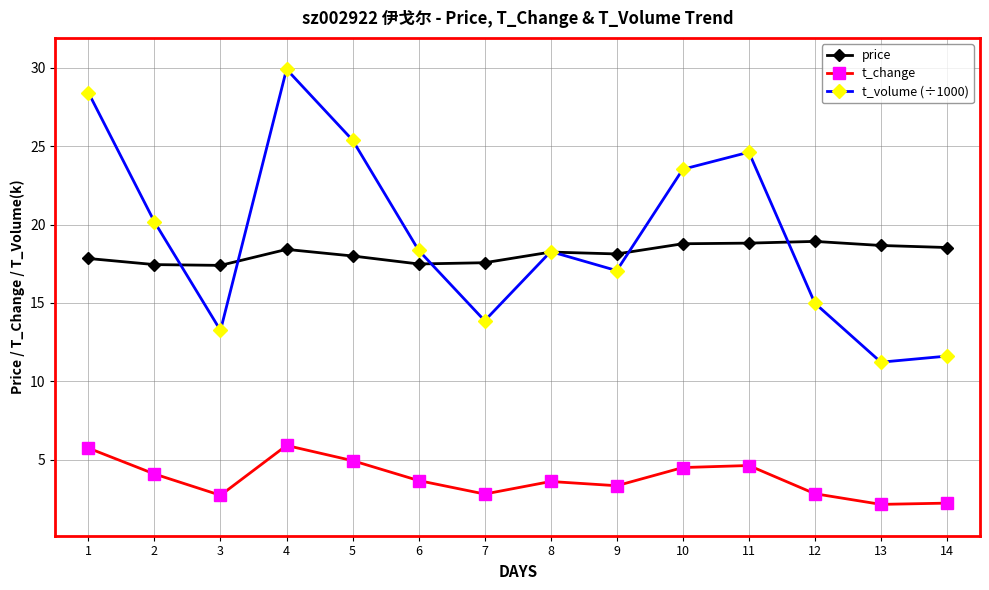

How many values in the t_change series exceed 3?

9